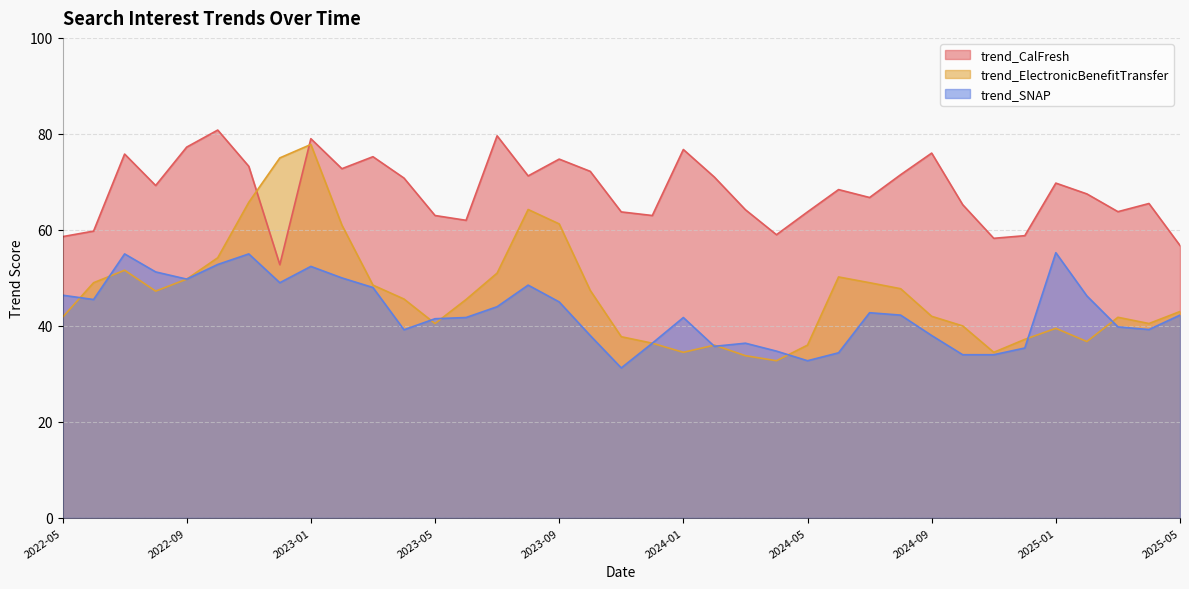

What is the total value across all series at 2023-09?

181.0